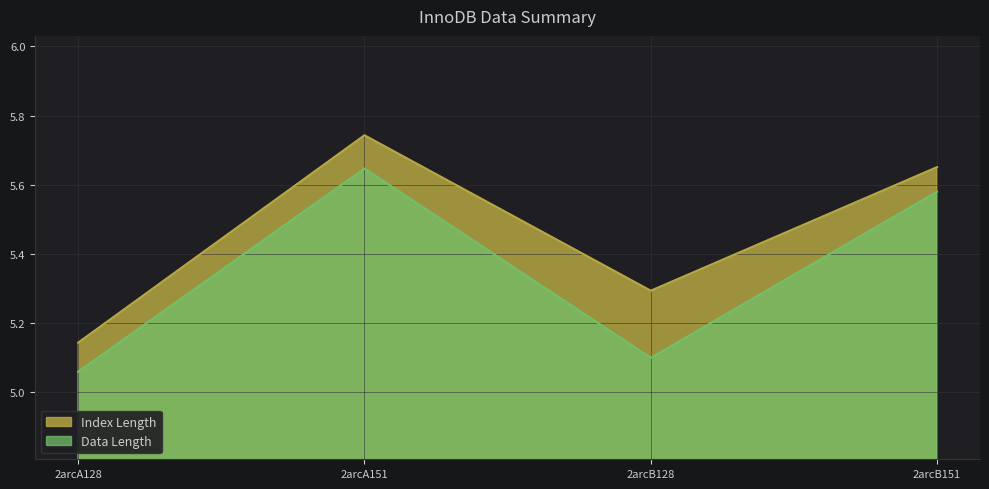

How many Index Length values are between 5 and 6?

4